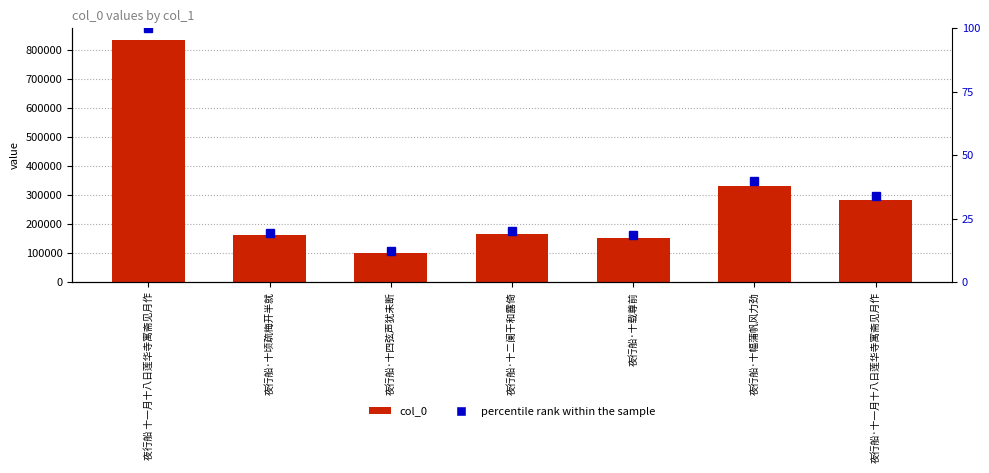

What is the value of the col_0 bar at the 3rd from the left?

101400.0